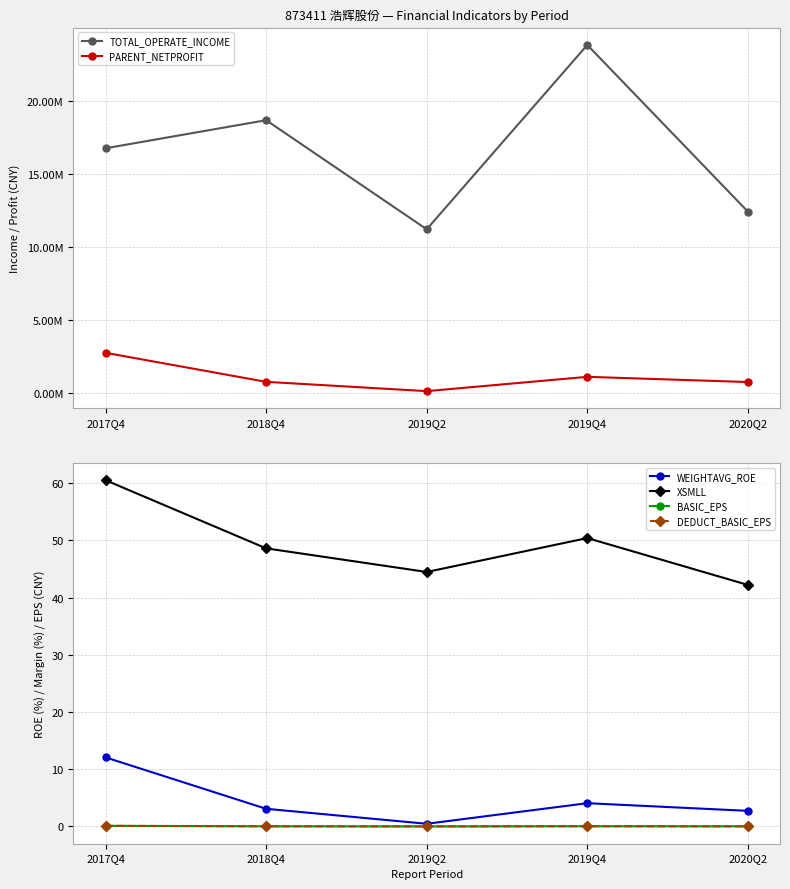

At how many categories does at least one series exceed 11886235?

4